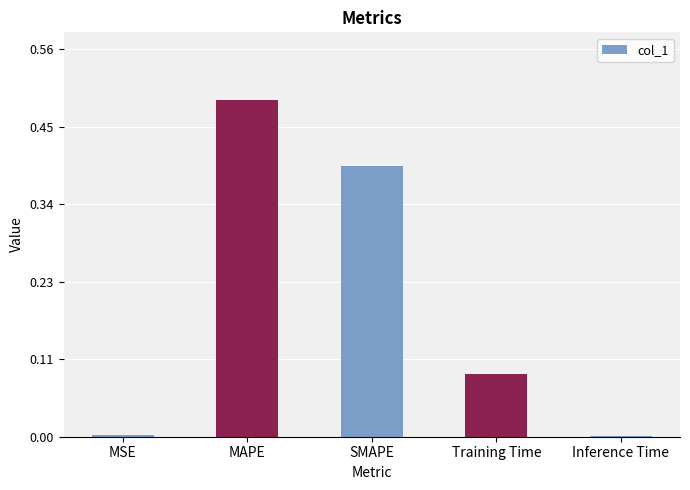

True or false: the data shows 0.1 at SMAPE.

False